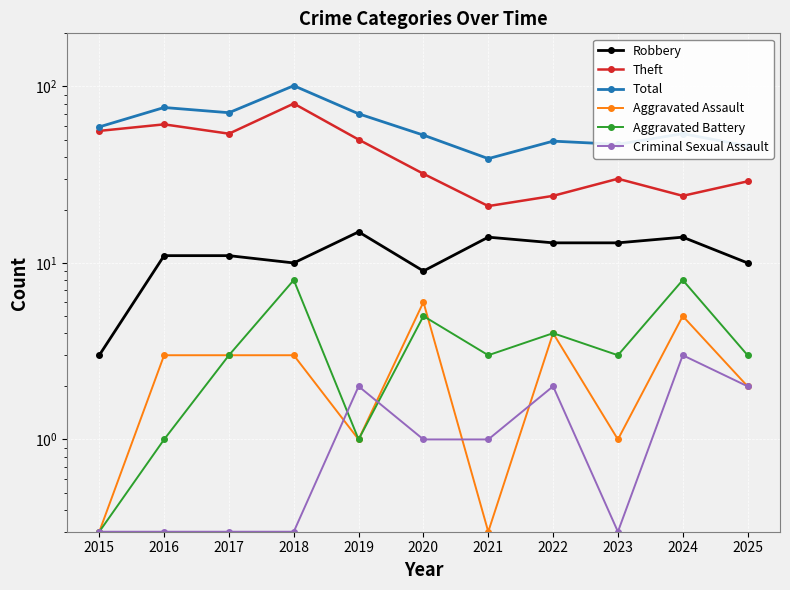

The Aggravated Assault series shows 3.0 at 2018. True or false?

True